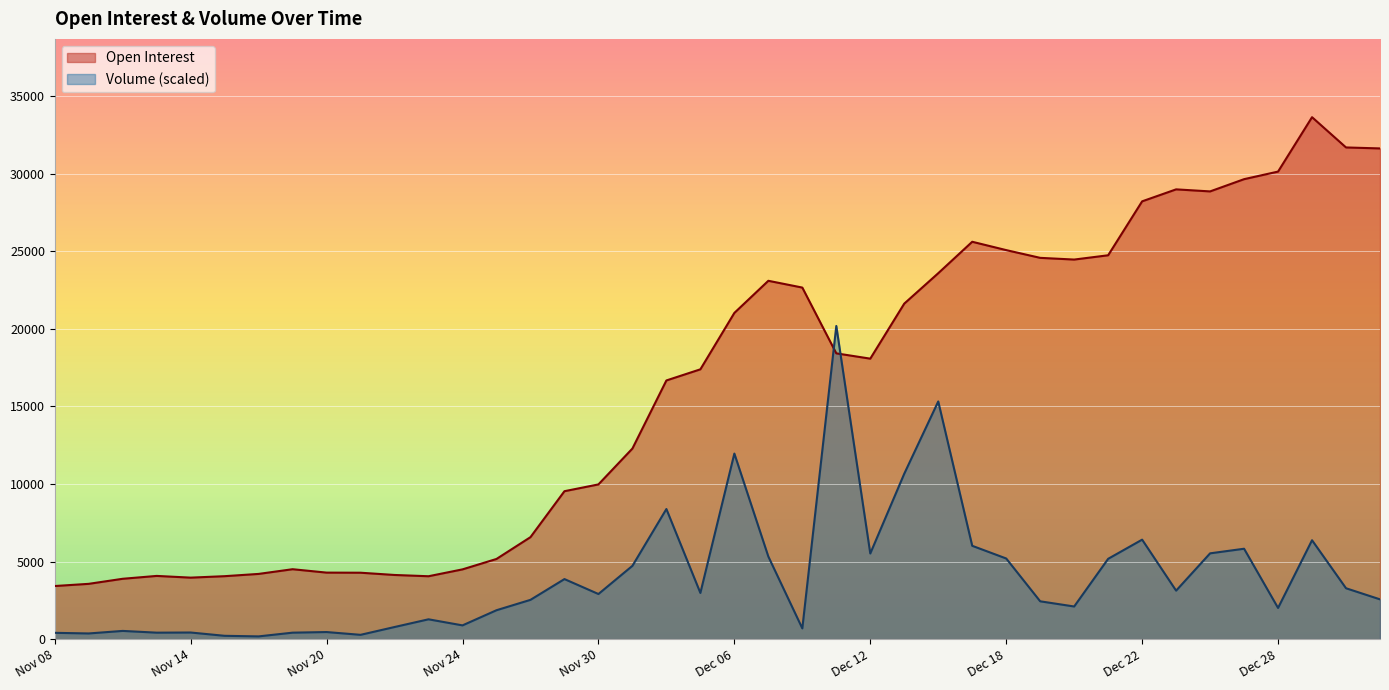

In Open Interest, how many points are higher than both neighbors (excluding endpoints)?

6